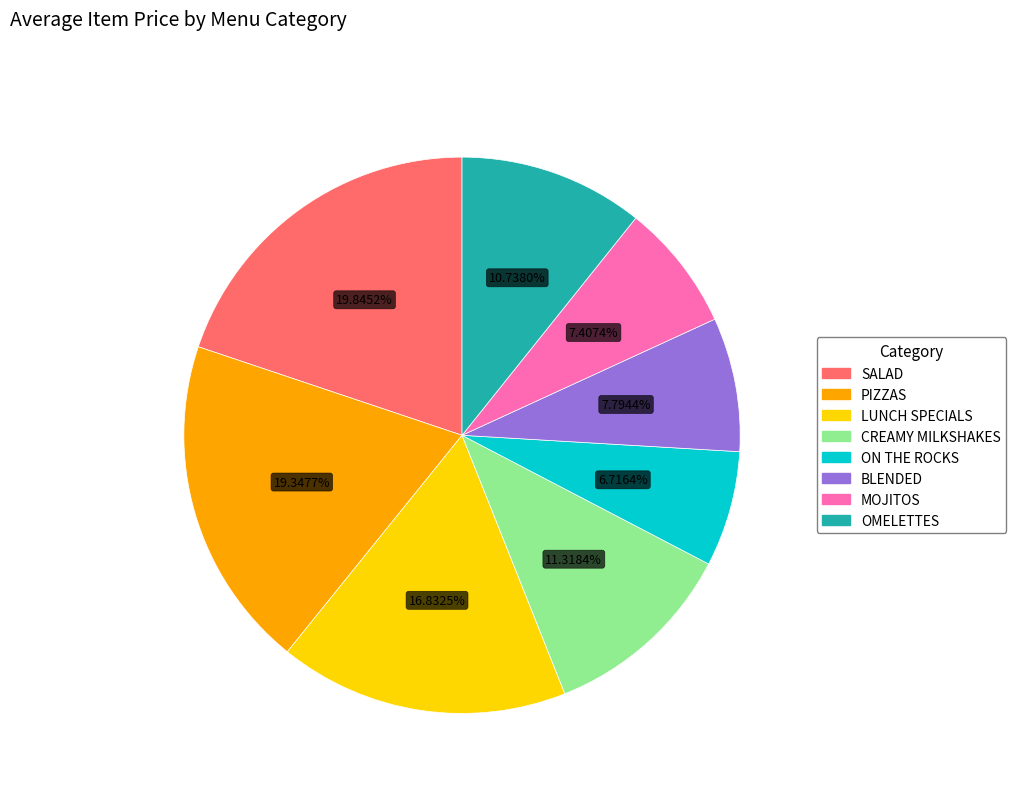

What percentage is the PIZZAS slice, to the nearest percent?

19%